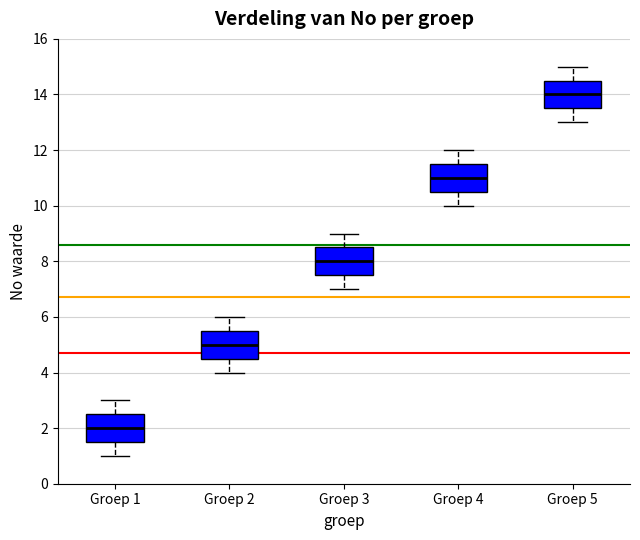

Which box's median line is the lowest?

Groep 1